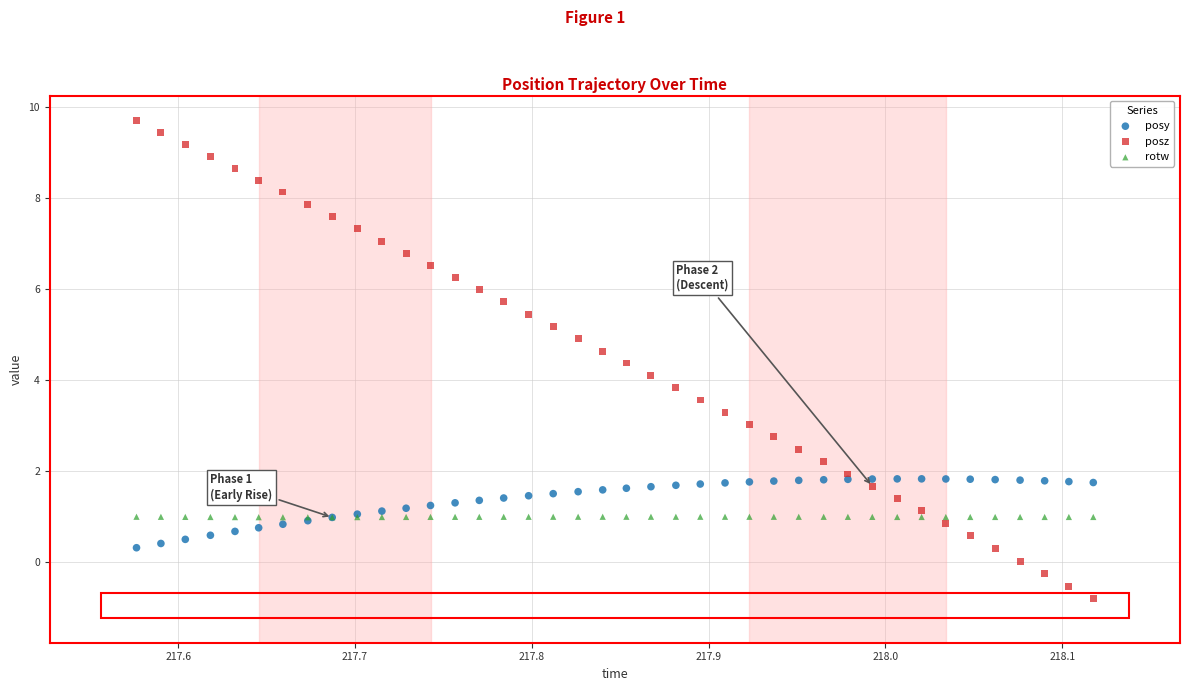

Which series reaches the minimum Y coordinate?

posz